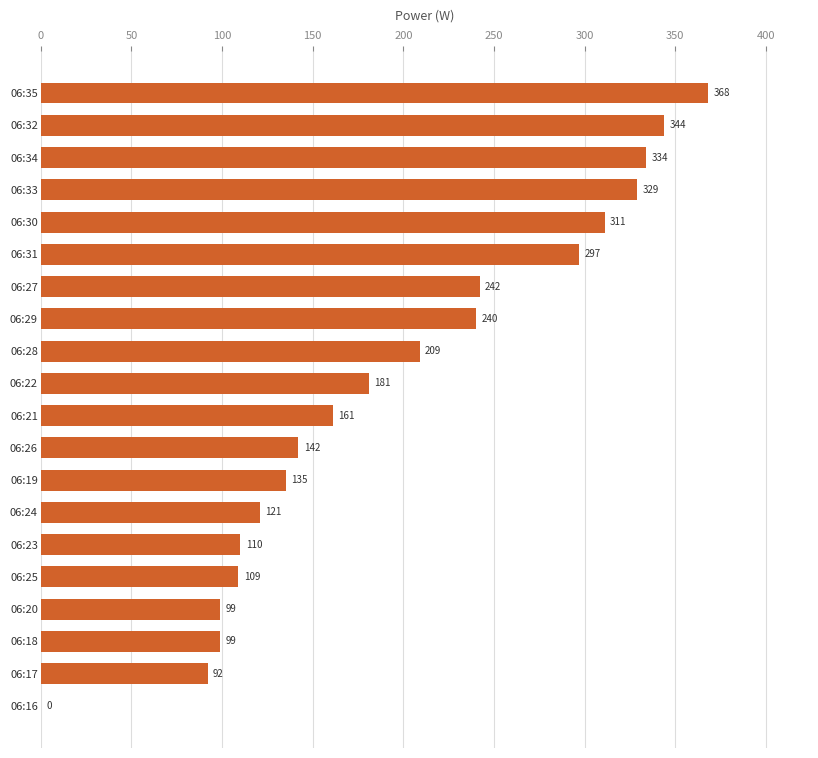

What is the greatest value displayed?

368